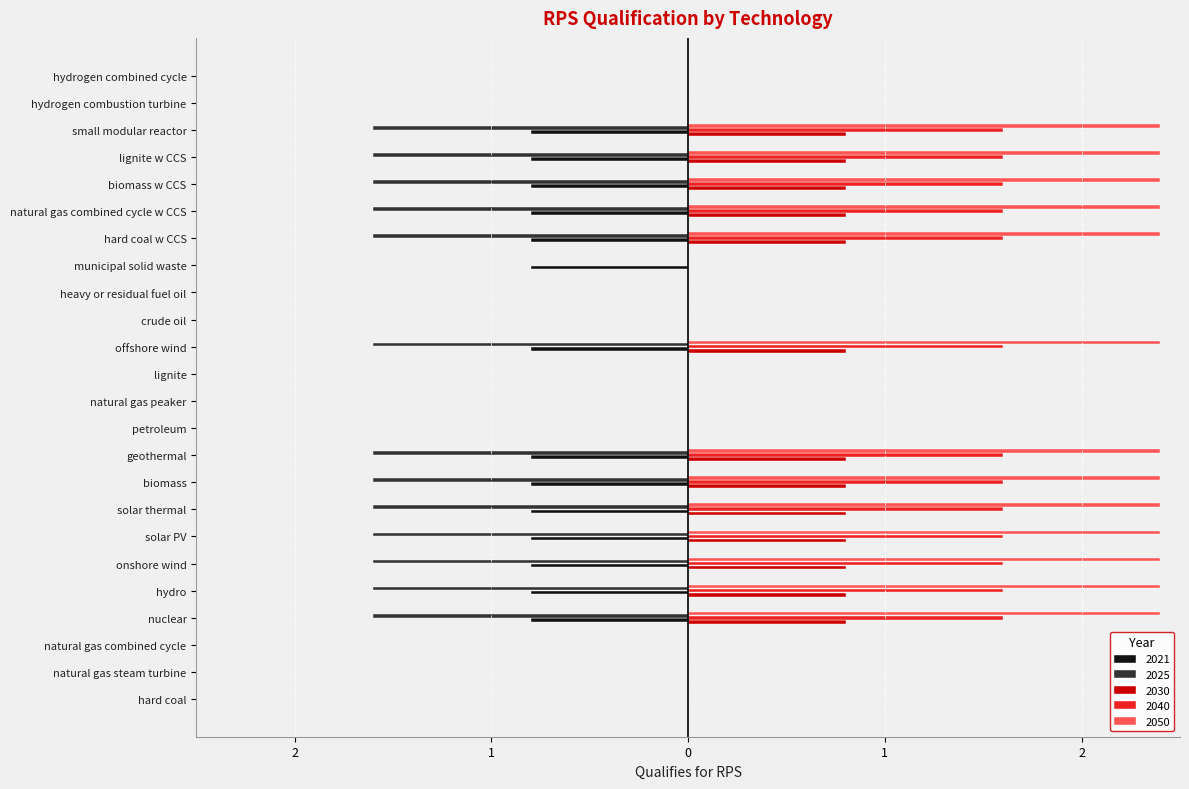

What are all the series names shown in the legend?

2021, 2025, 2030, 2040, 2050